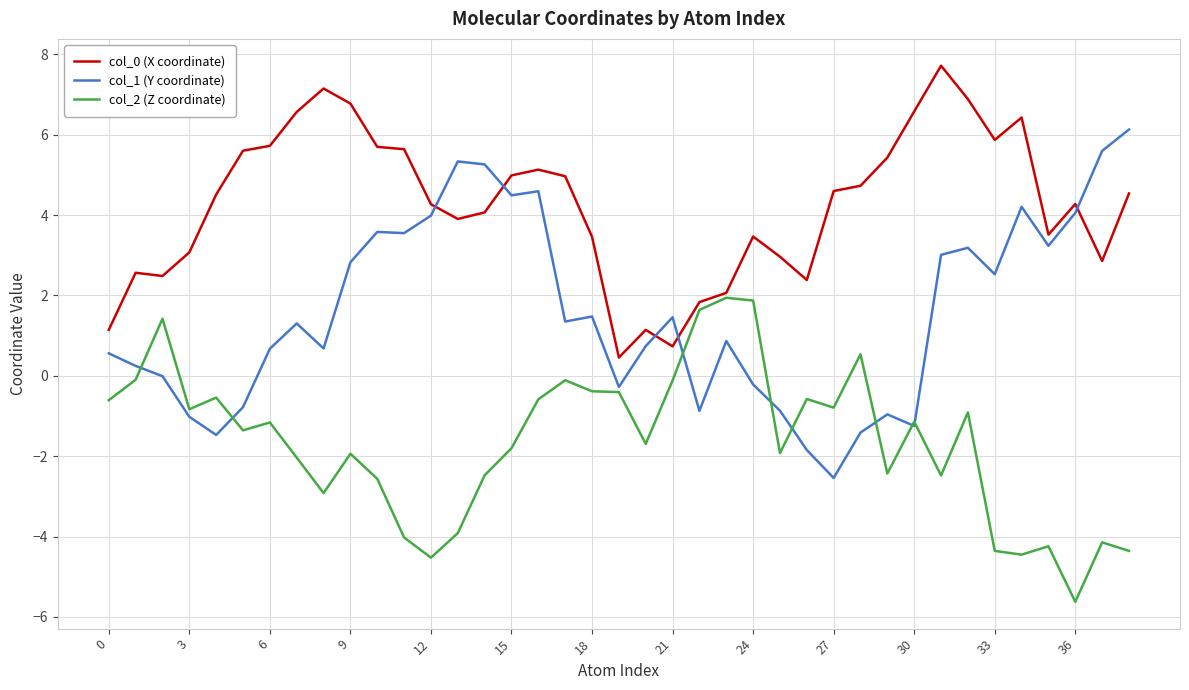

True or false: col_1 (Y coordinate) and col_0 (X coordinate) intersect in this chart.

True